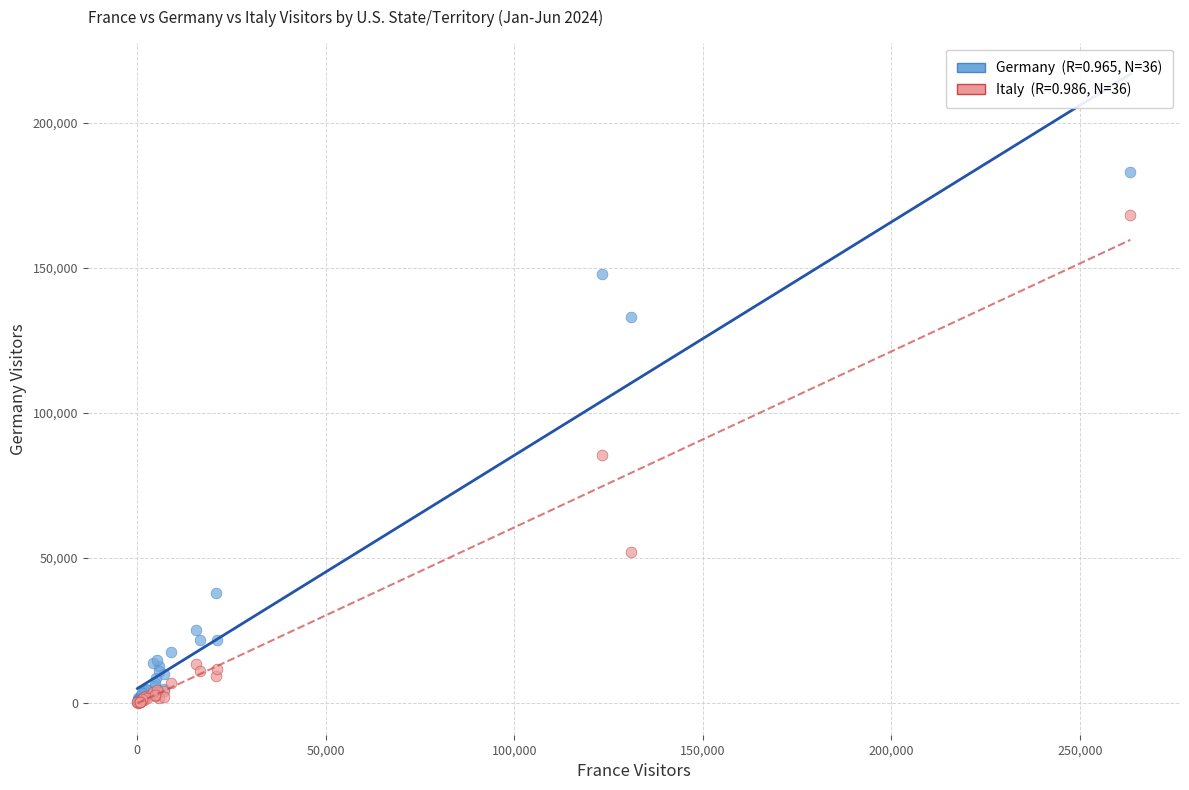

Across all series, what Y value is closest to 91609?

85387